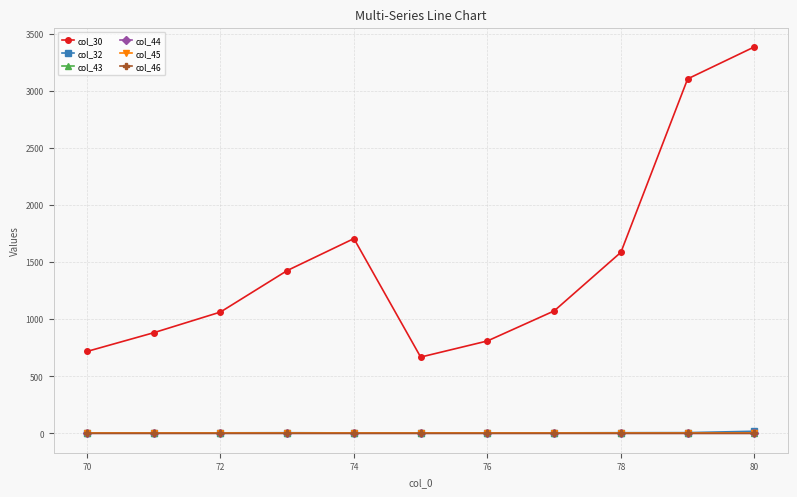

True or false: col_45 has more than 0 points higher than both neighbors.

True